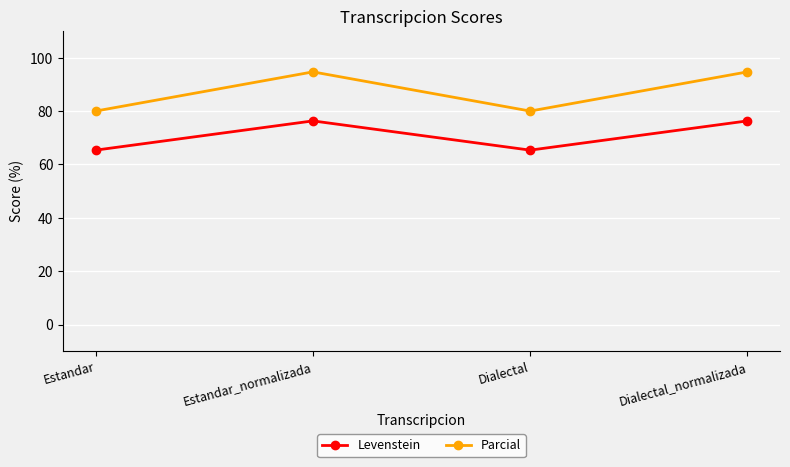

Which series has the widest spread of values?

Parcial